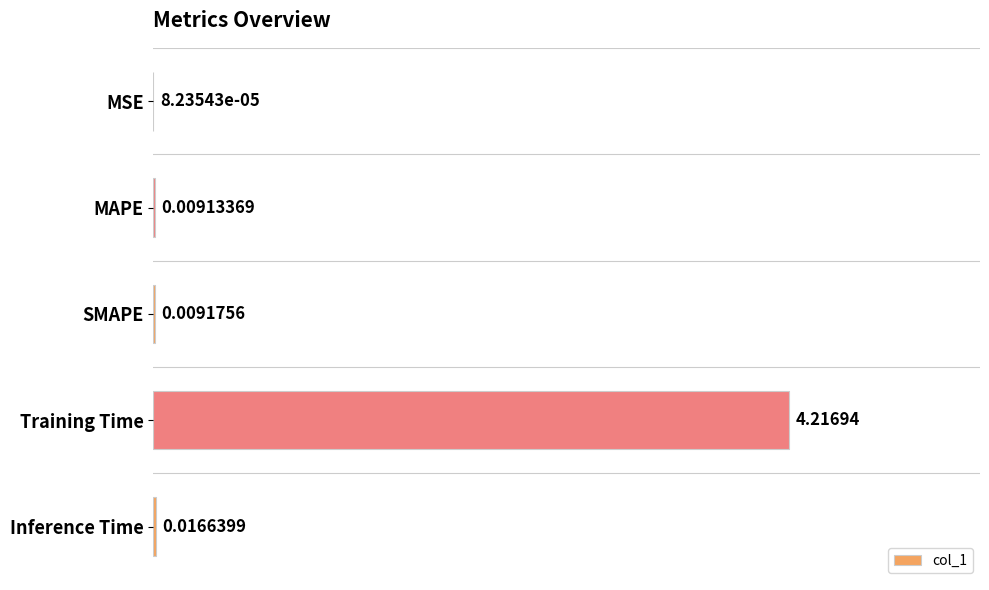

Where is the data nearest to the value 2?

Inference Time